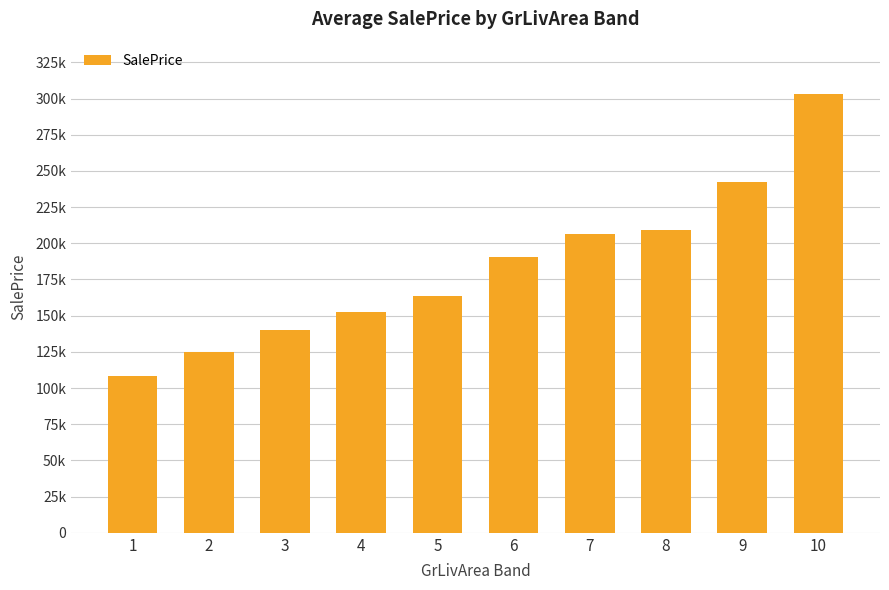

Between 9 and 2, which is larger?

9